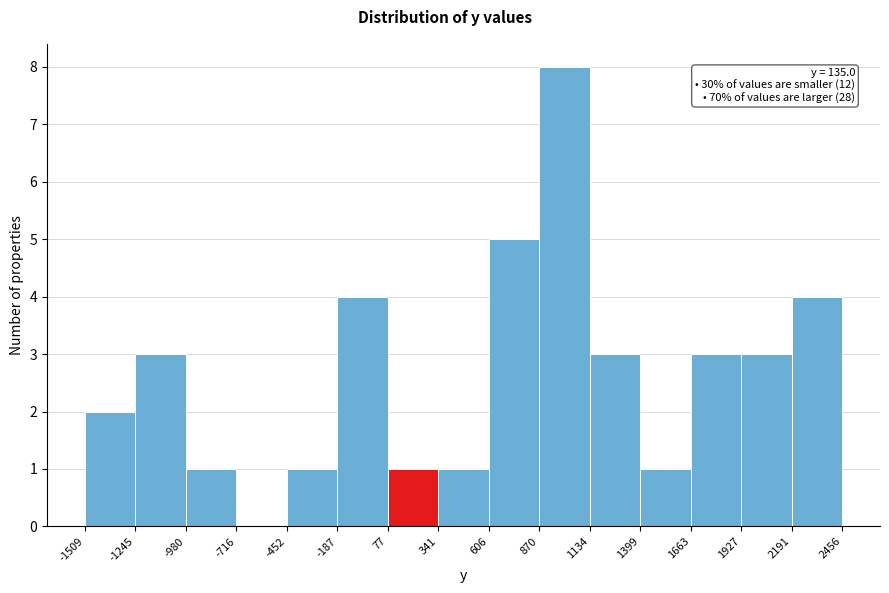

Over which range of the x-axis is the bar tallest?

870 to 1134